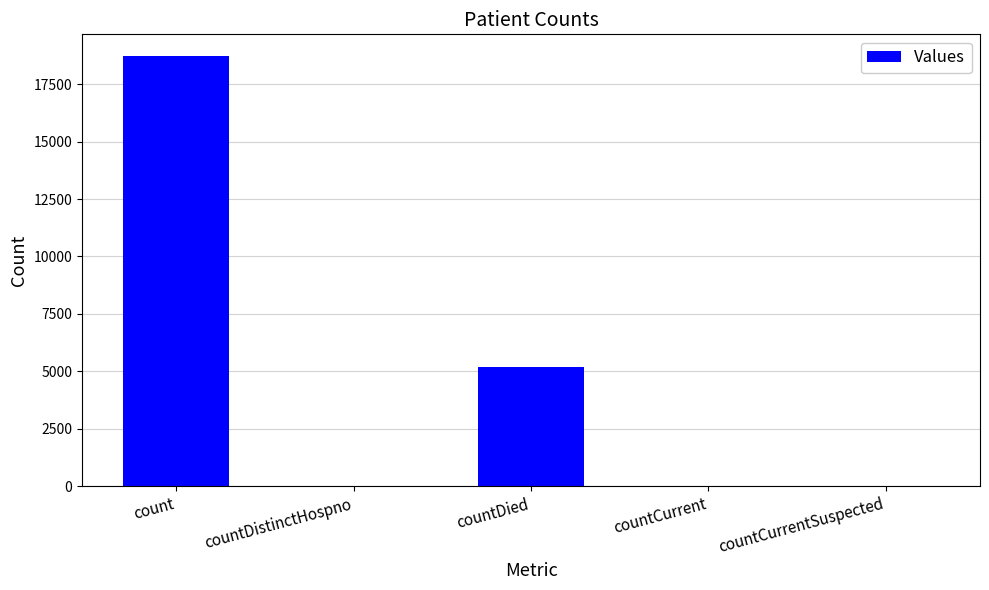

The chart shows a value of 18731 at count. True or false?

True